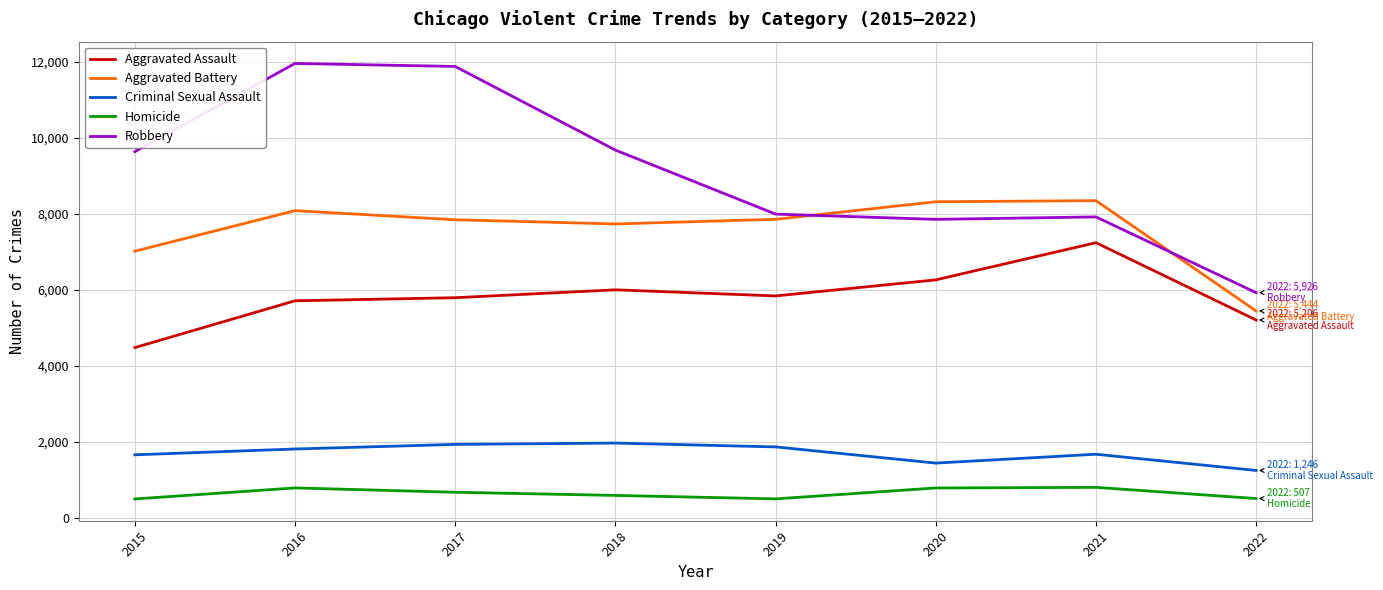

At 2018, list the series in order from largest to smallest.

Robbery, Aggravated Battery, Aggravated Assault, Criminal Sexual Assault, Homicide